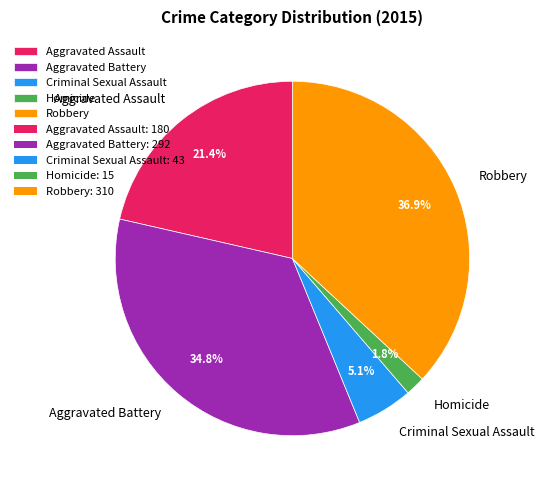

Rank the categories by value from highest to lowest.

Robbery, Aggravated Battery, Aggravated Assault, Criminal Sexual Assault, Homicide